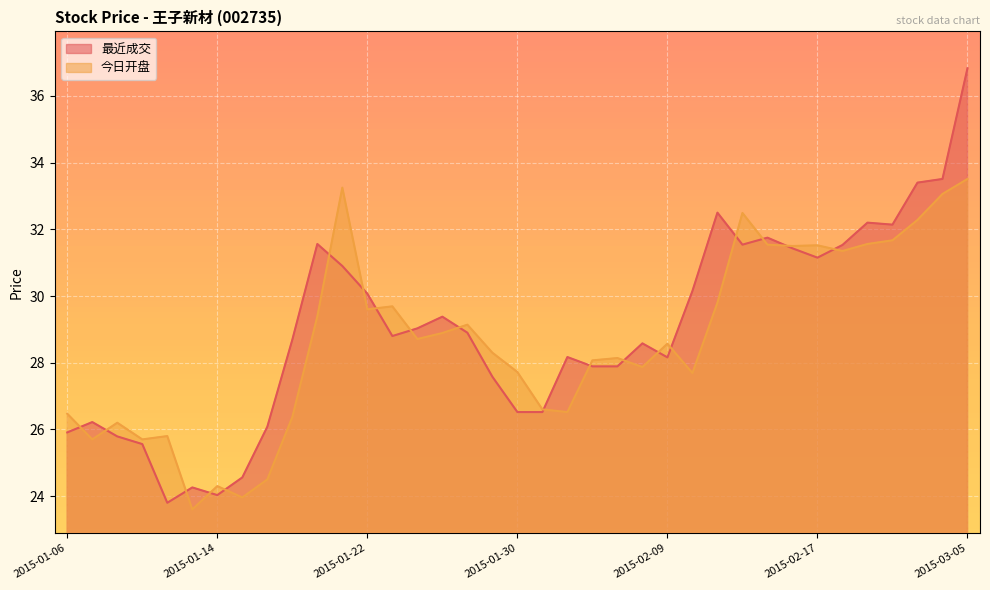

The 最近成交 series shows 31.8 at 2015-01-13. True or false?

False